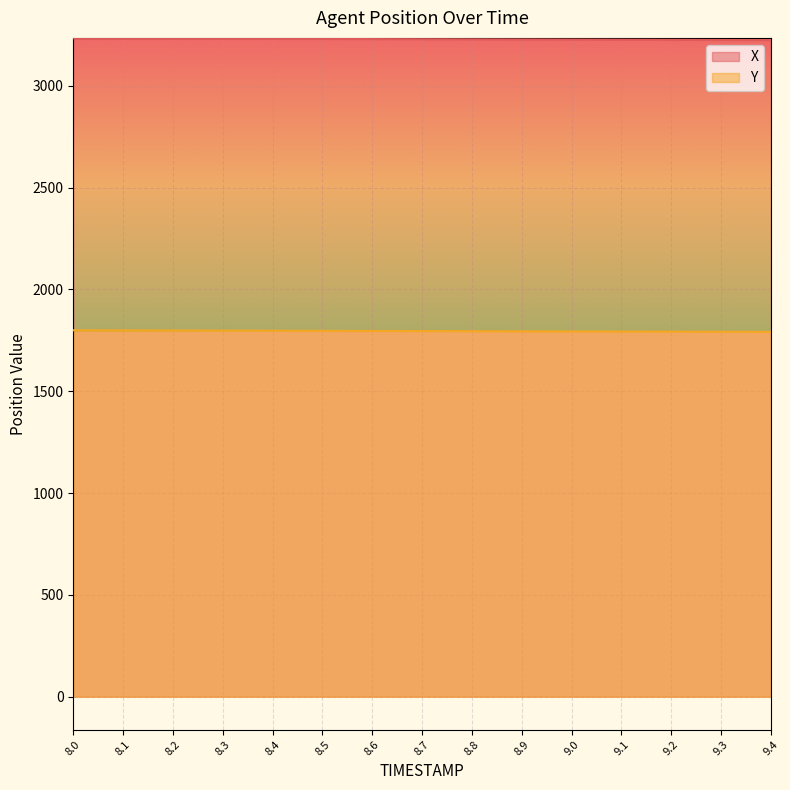

Reading left to right, what are all the values shown in this chart?

X: 8.0=3232.7	8.1=3232.0	8.2=3231.4	8.3=3230.8	8.4=3230.1	8.5=3229.5	8.6=3228.9	8.7=3228.2	8.8=3227.6	8.9=3226.9	9.0=3226.3	9.1=3225.7	9.2=3225.0	9.3=3224.4	9.4=3223.8
Y: 8.0=1799.1	8.1=1798.6	8.2=1798.0	8.3=1797.4	8.4=1796.8	8.5=1796.3	8.6=1795.7	8.7=1795.1	8.8=1794.5	8.9=1794.0	9.0=1793.4	9.1=1792.8	9.2=1792.3	9.3=1791.7	9.4=1791.1